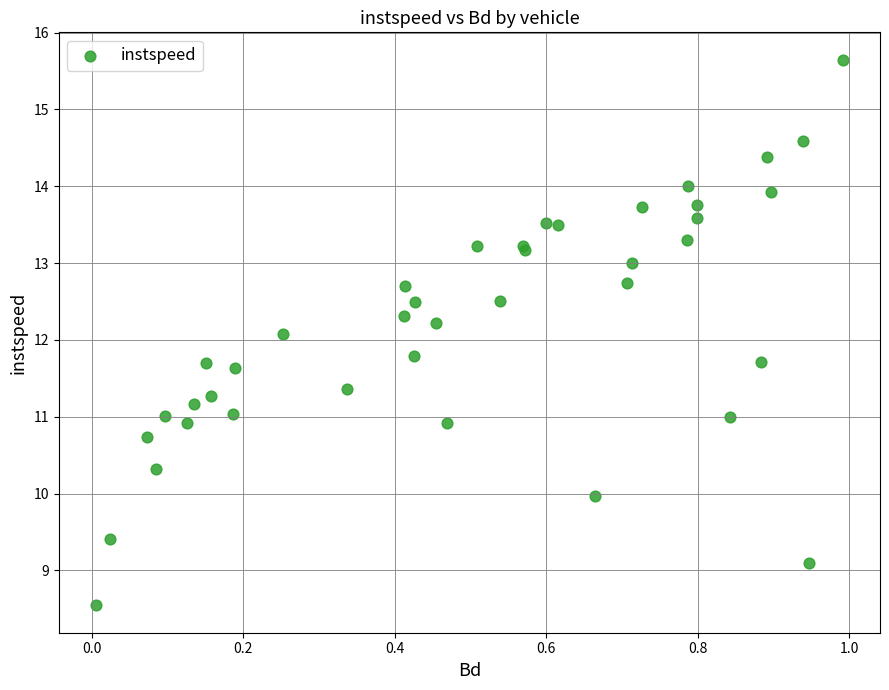

What Y value in the scatter plot is closest to 12?

12.1